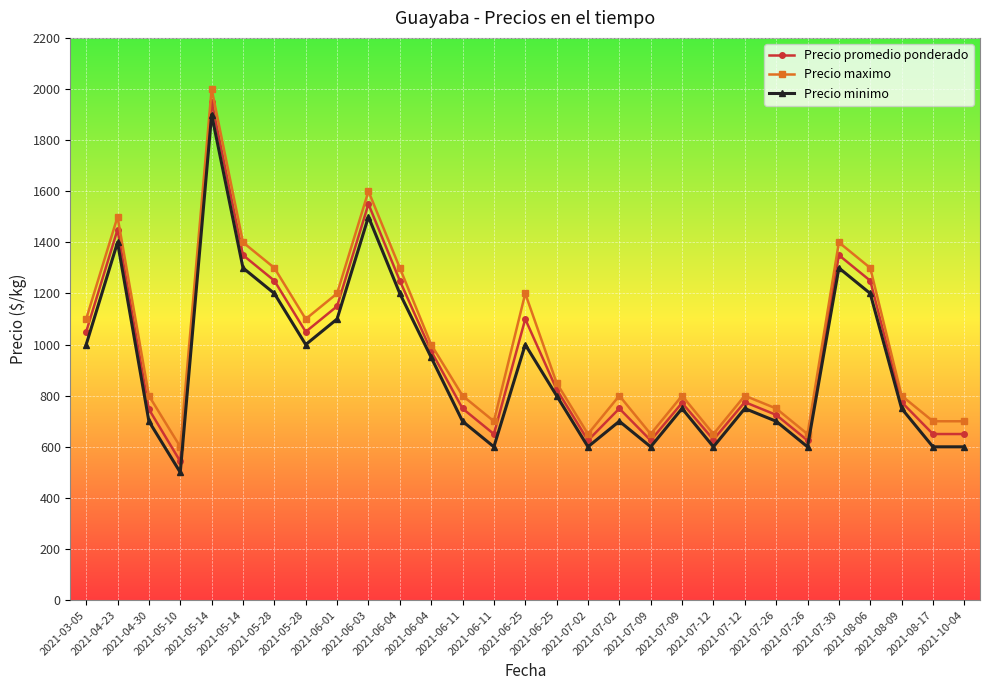

The value of Precio minimo at 2021-06-04 is 1200. True or false?

True